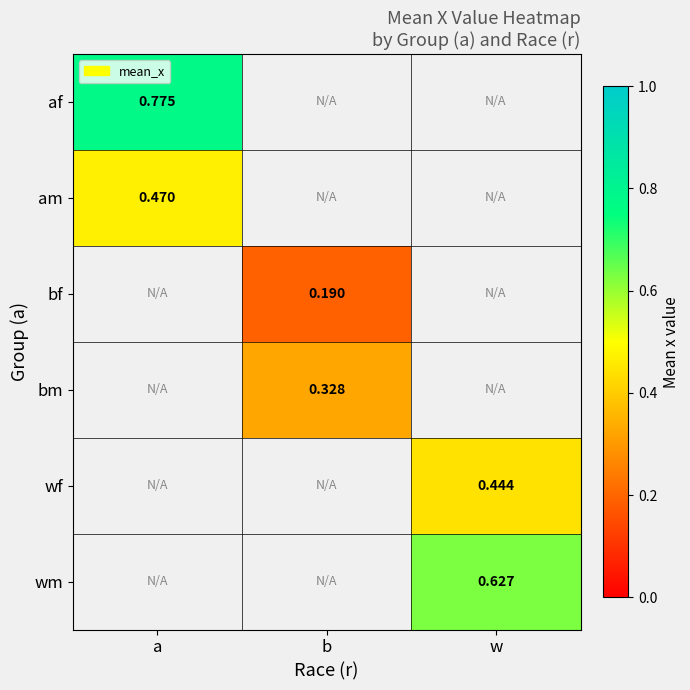

Count the number of categories in the chart.

3